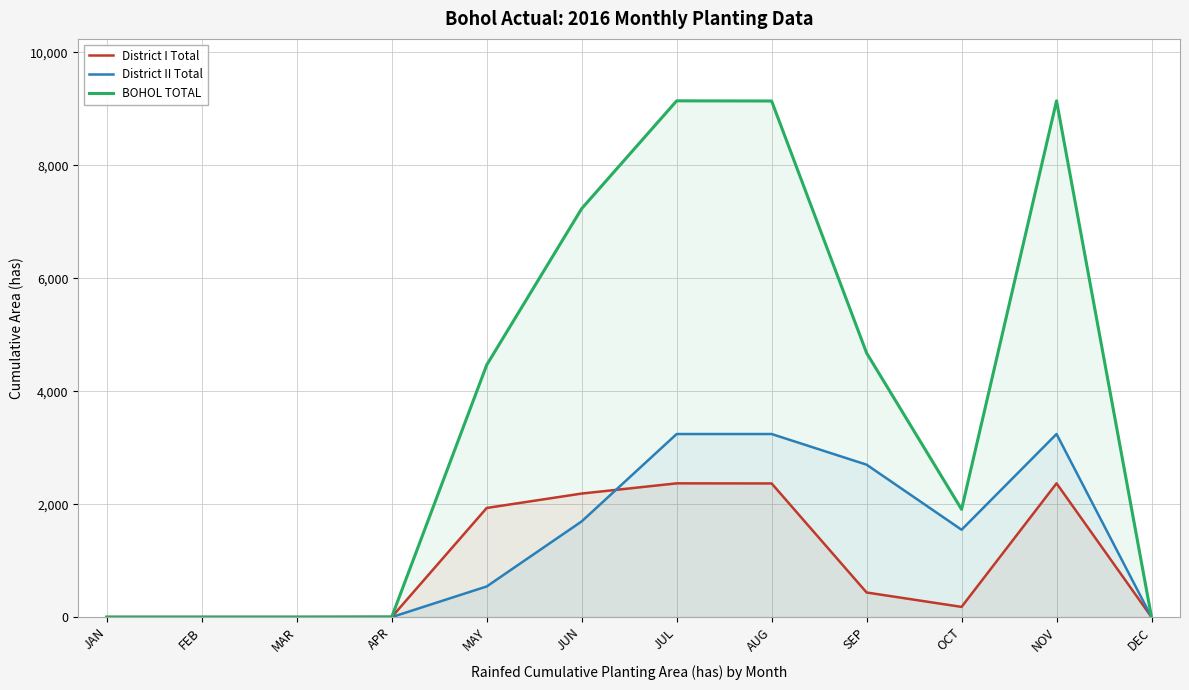

Reading right to left, extract all data points from this chart.

District I Total: DEC=0.0	NOV=2369.1	OCT=180.8	SEP=436.0	AUG=2367.3	JUL=2369.1	JUN=2188.2	MAY=1933.1	APR=1.8	MAR=0.0	FEB=0.0	JAN=0.0
District II Total: DEC=0.0	NOV=3242.6	OCT=1547.4	SEP=2699.6	AUG=3242.6	JUL=3242.6	JUN=1695.2	MAY=543.0	APR=0.0	MAR=0.0	FEB=0.0	JAN=0.0
BOHOL TOTAL: DEC=0.0	NOV=9143.5	OCT=1908.3	SEP=4677.7	AUG=9140.7	JUL=9143.5	JUN=7235.2	MAY=4465.9	APR=2.8	MAR=0.0	FEB=0.0	JAN=0.0